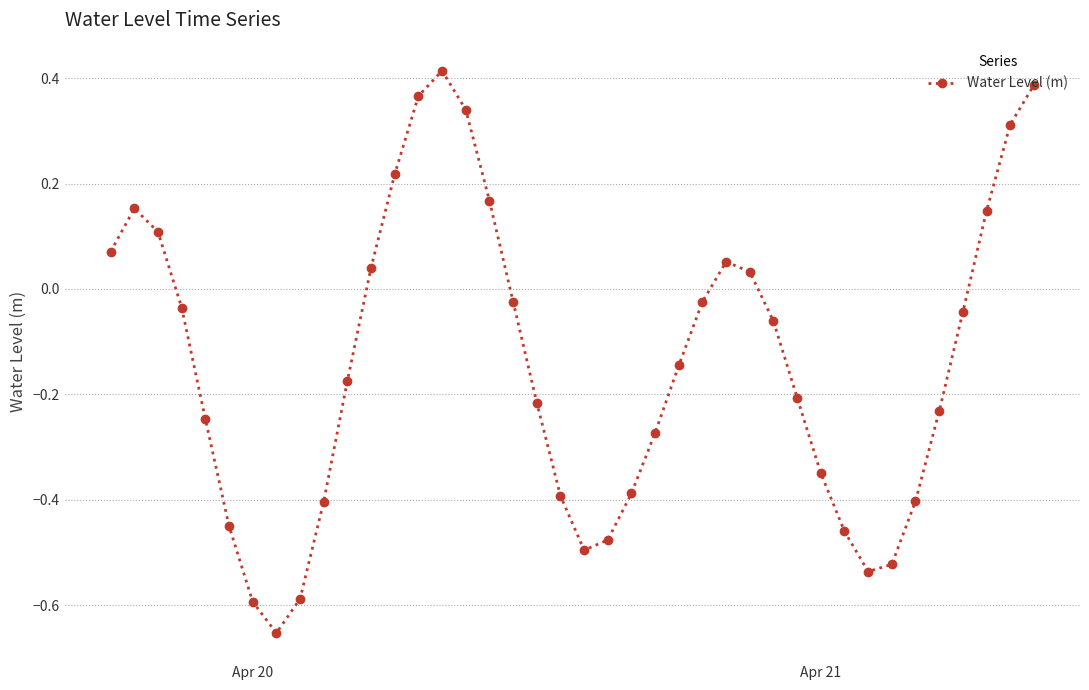

How many interior local valleys (lower than both neighbors) does the data have?

3